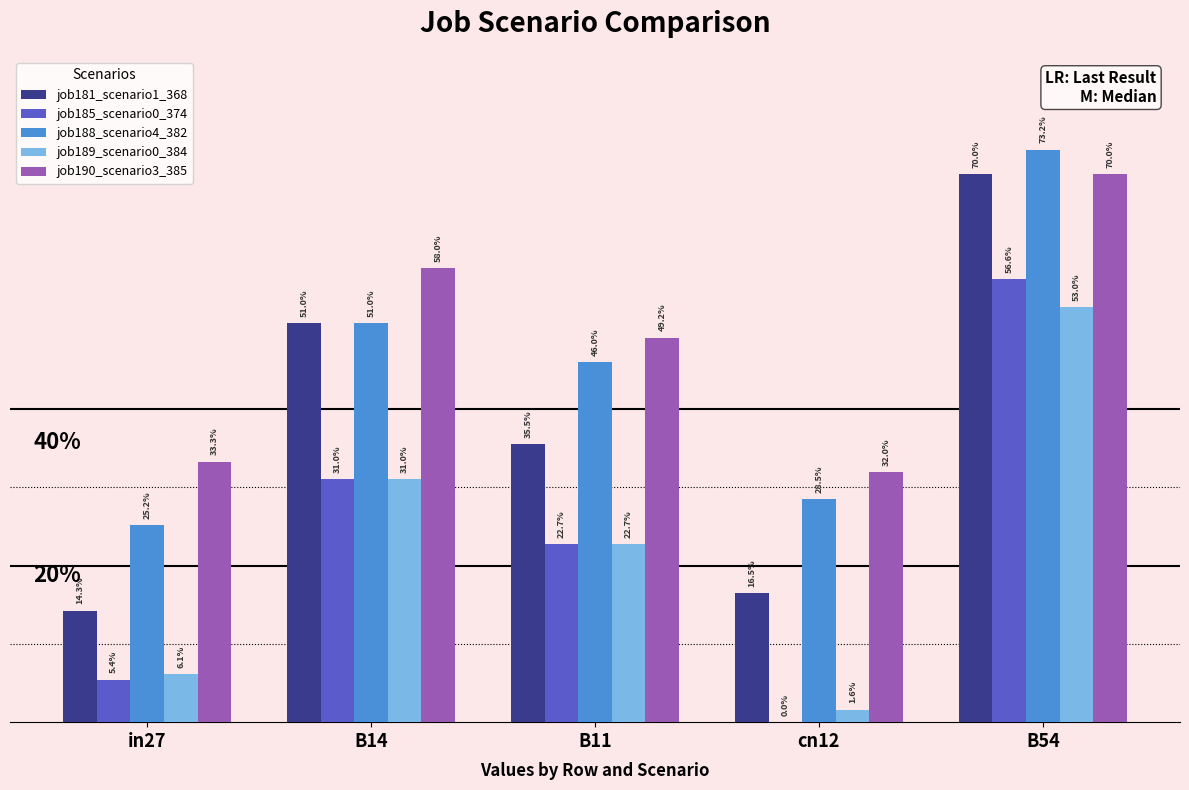

Does the chart contain stacked bars?

No